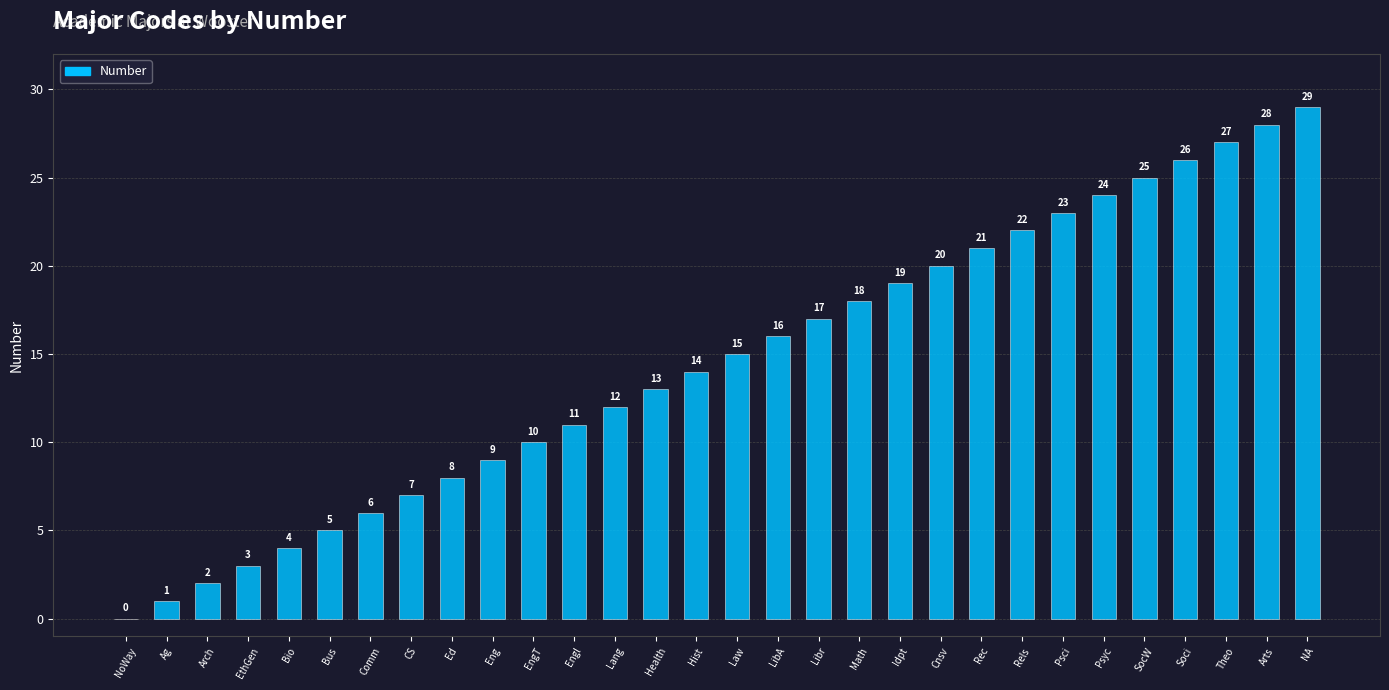

Which has a higher value, Idpt or LibA?

Idpt